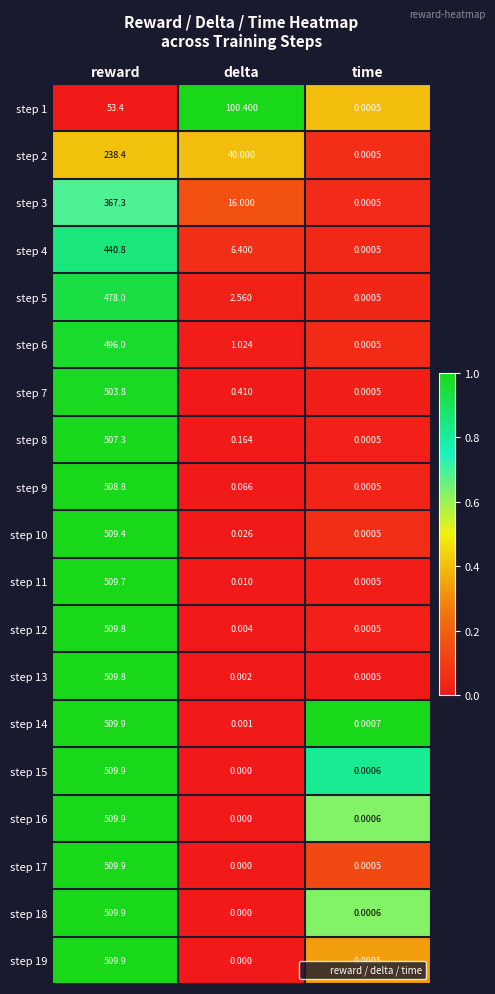

Where does the step 3 series first go above 16?

reward